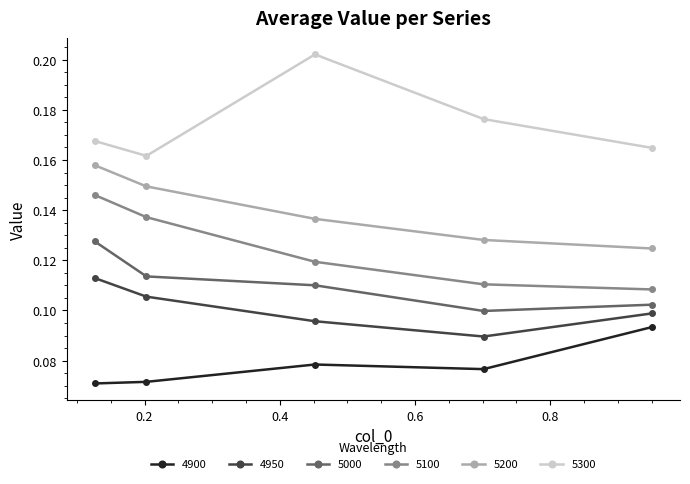

List the series in order of their peak value, highest first.

5300, 5200, 5100, 5000, 4950, 4900